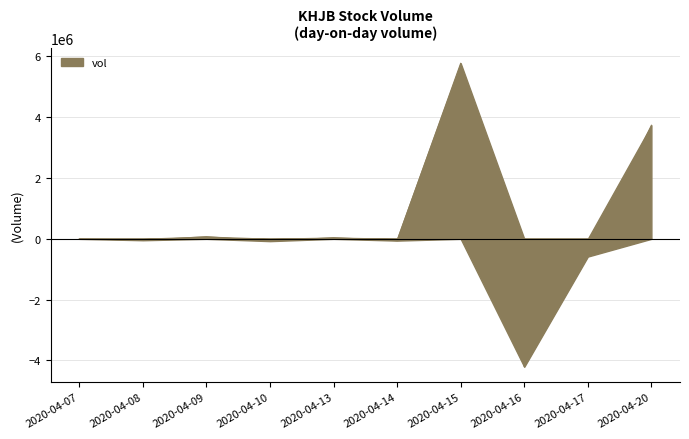

Between 2020-04-20 and 2020-04-07, which is larger?

2020-04-20